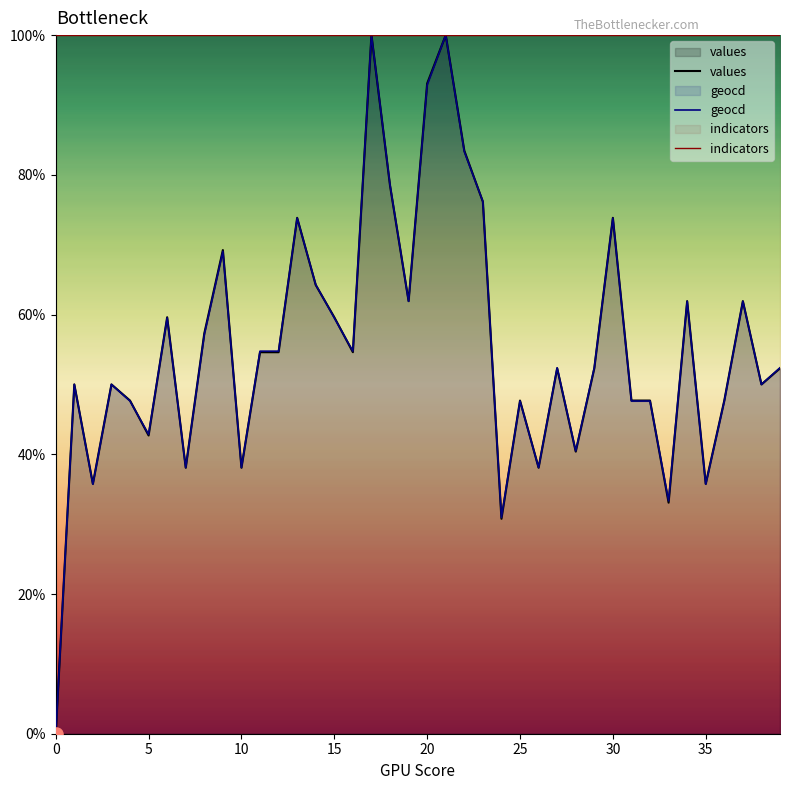

Which series contains the highest Y value?

values